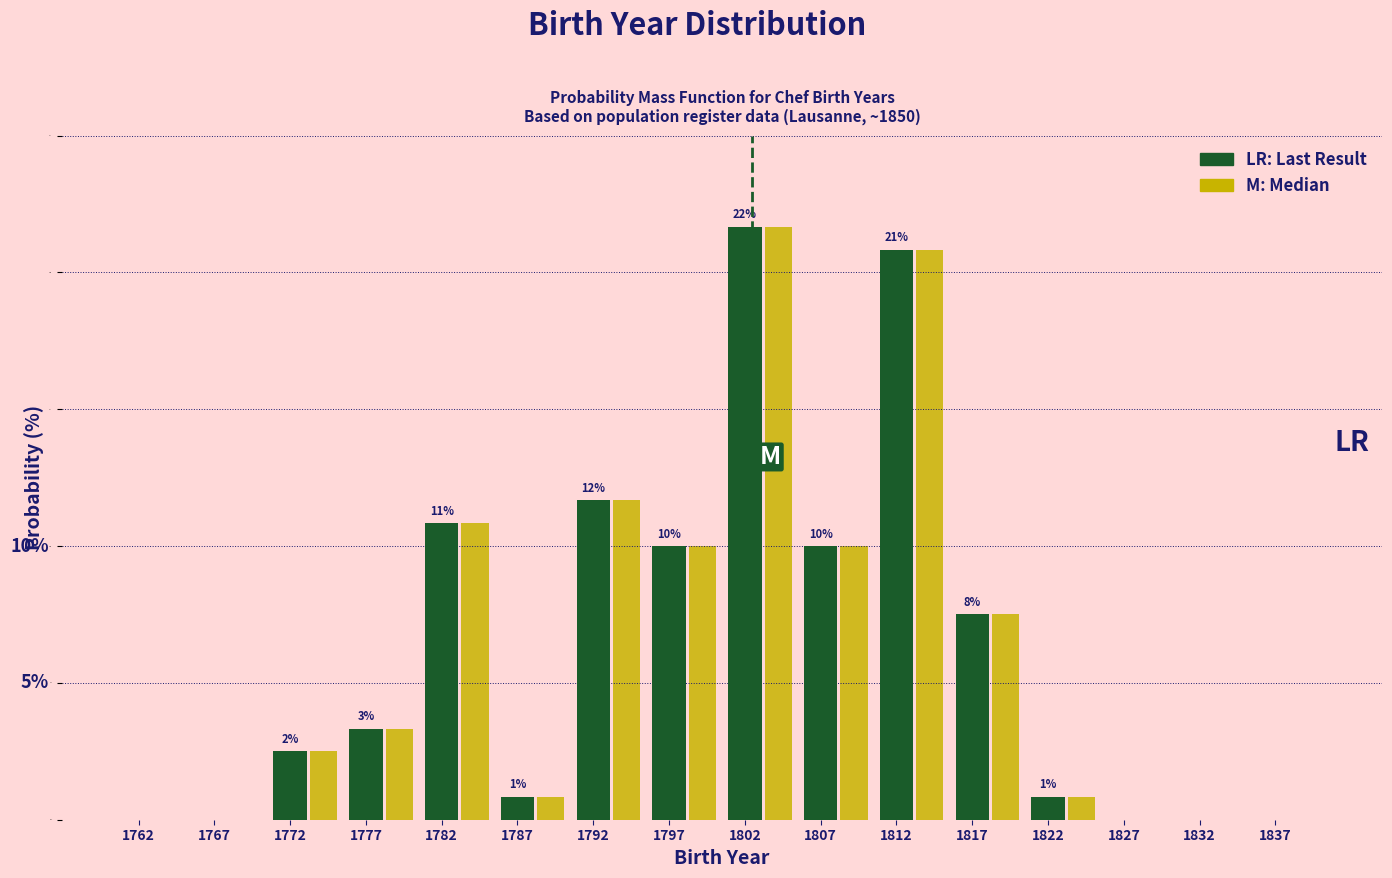

At which category does the chart reach its peak across all series?

1802